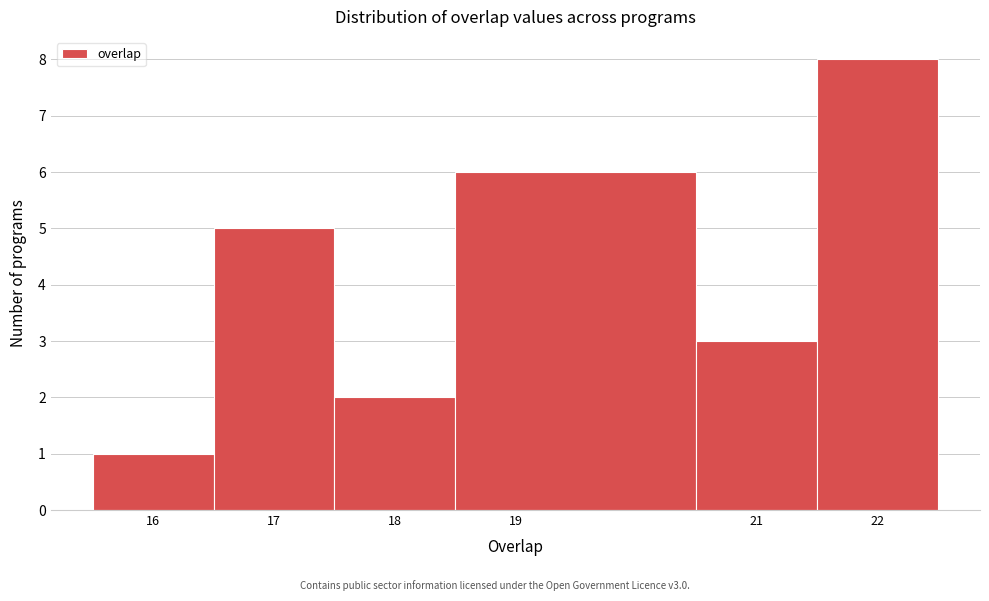

Which range on the x-axis has the tallest bar?

21.5 to 22.5